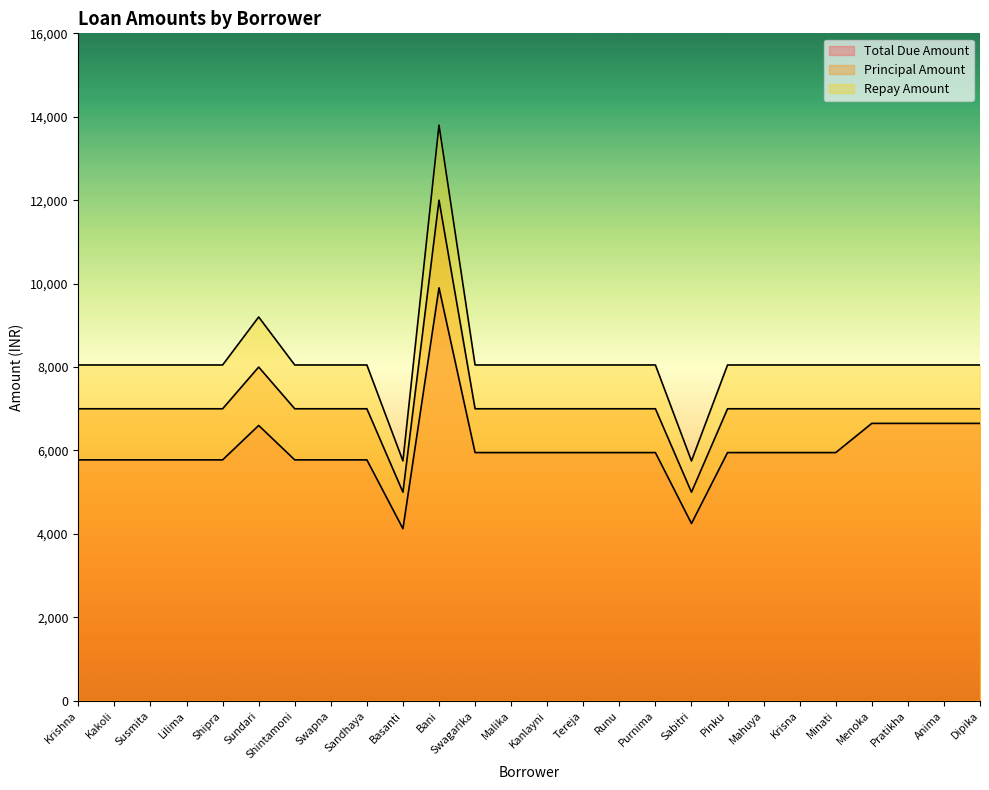

What is the spread (max minus min) of values at Bani?

3900